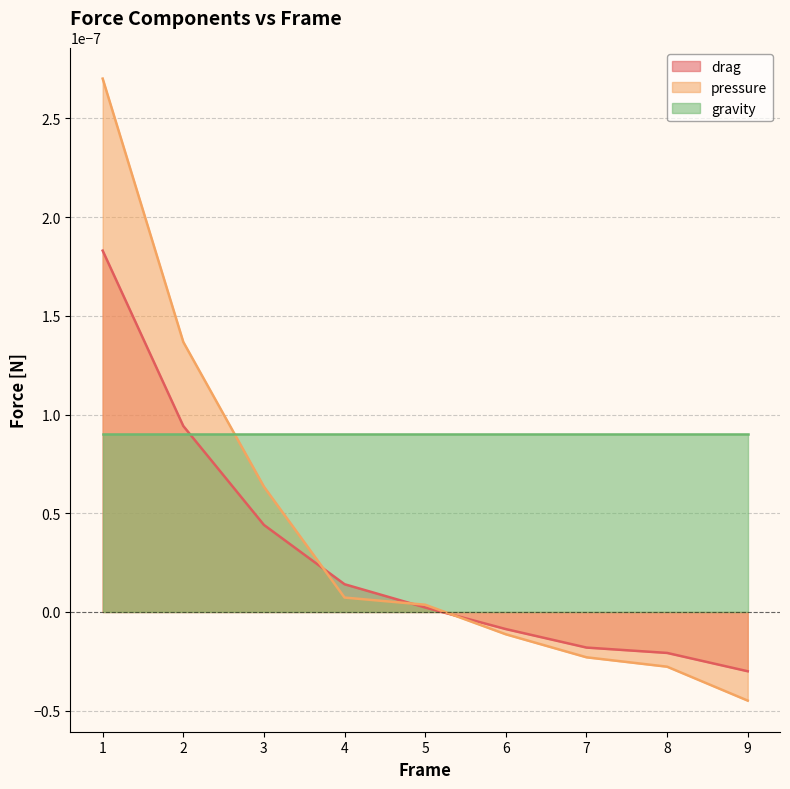

How many categories are shown in the chart?

9